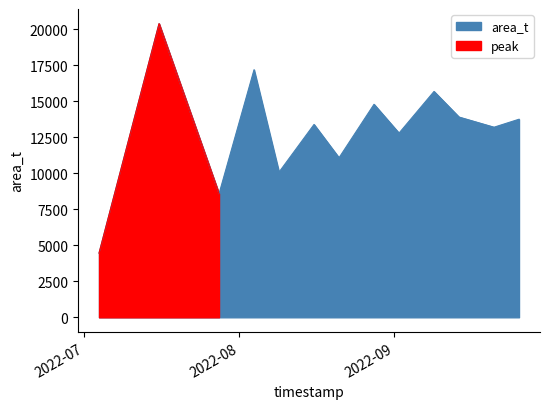

What is the difference between the values at 2022-09-21 and 2022-07-04?

8736.3